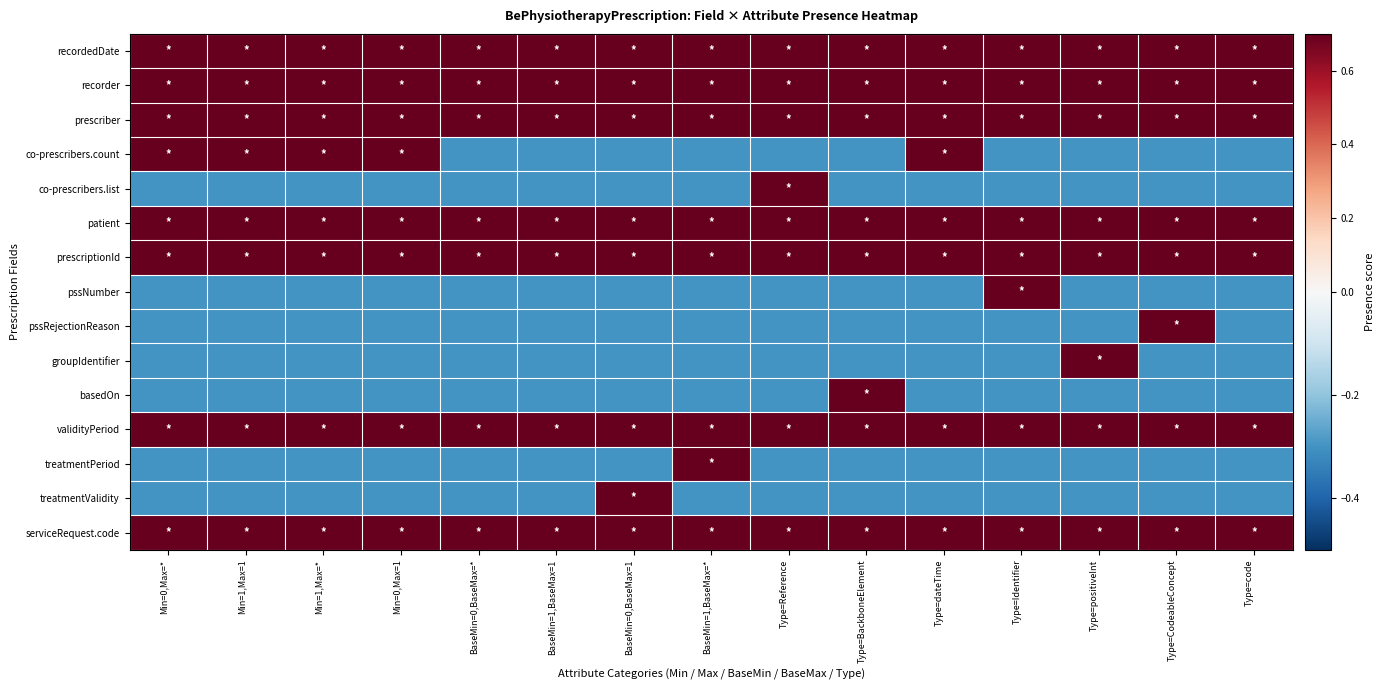

Between Type=Reference and Min=1,Max=*, which is larger?

Type=Reference